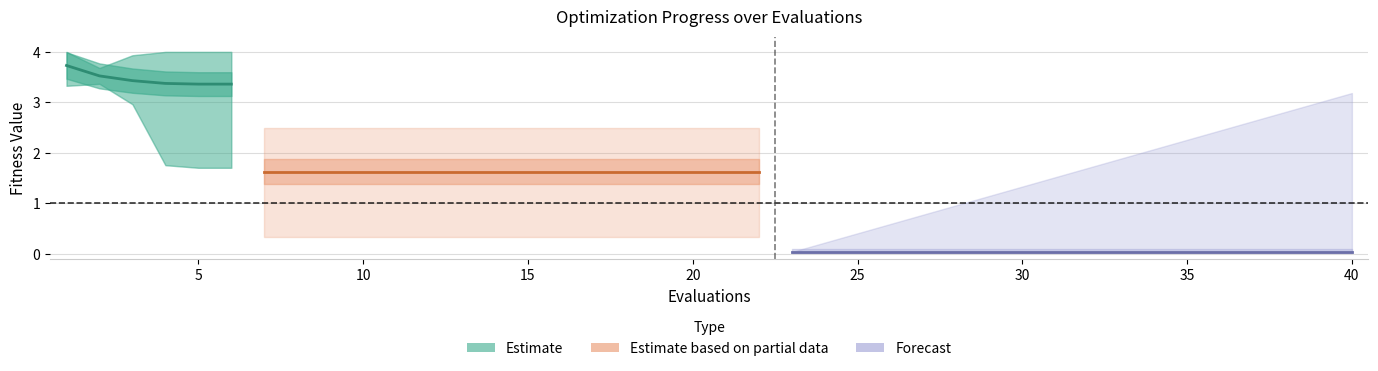

True or false: worst and best cross at least once.

False